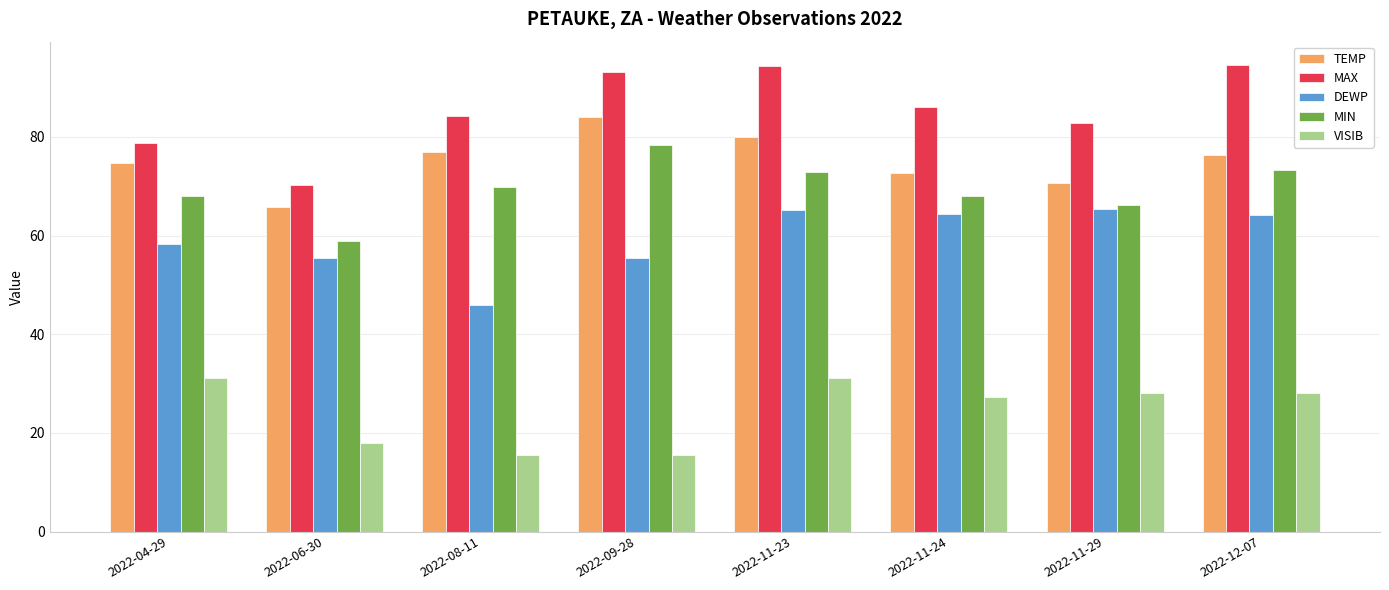

Rank the series by their maximum value, from lowest to highest.

VISIB, DEWP, MIN, TEMP, MAX